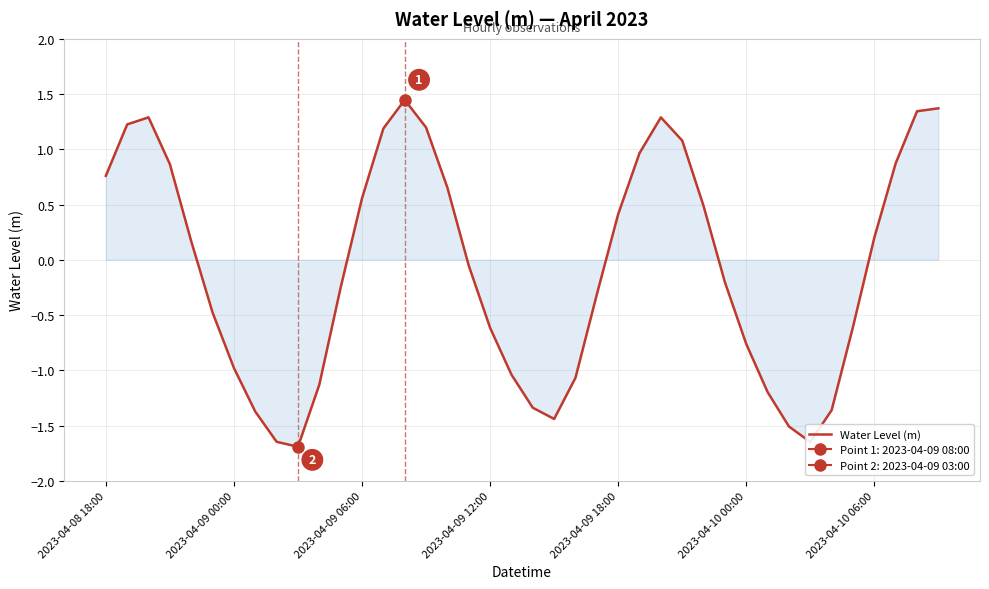

What is the sum of all values?

-3.3